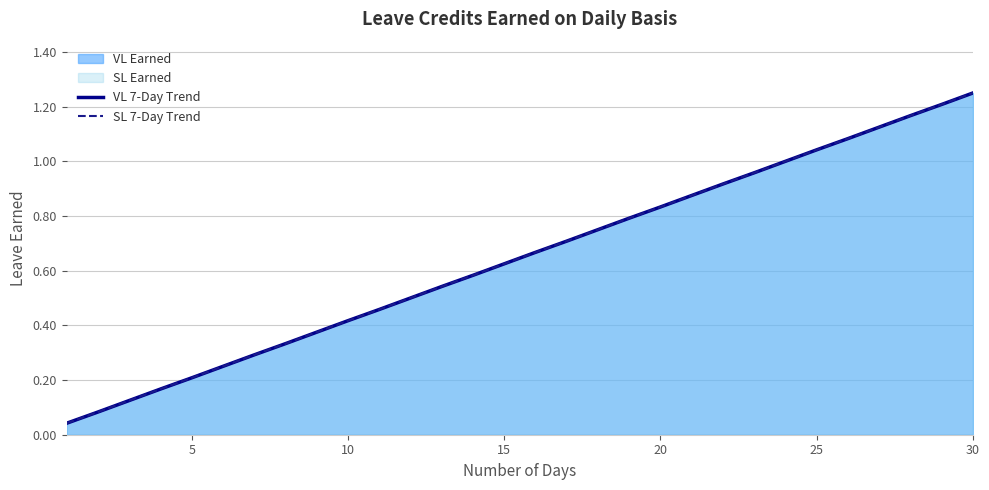

True or false: SL 7-Day Trend and VL 7-Day Trend cross at least once.

False